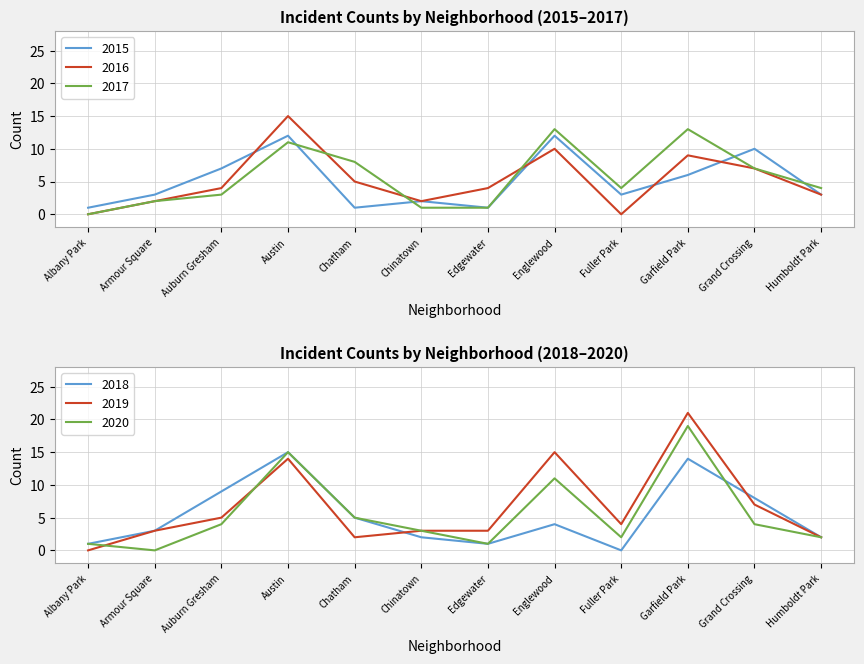

At which category is the sum across all series the highest?

Austin